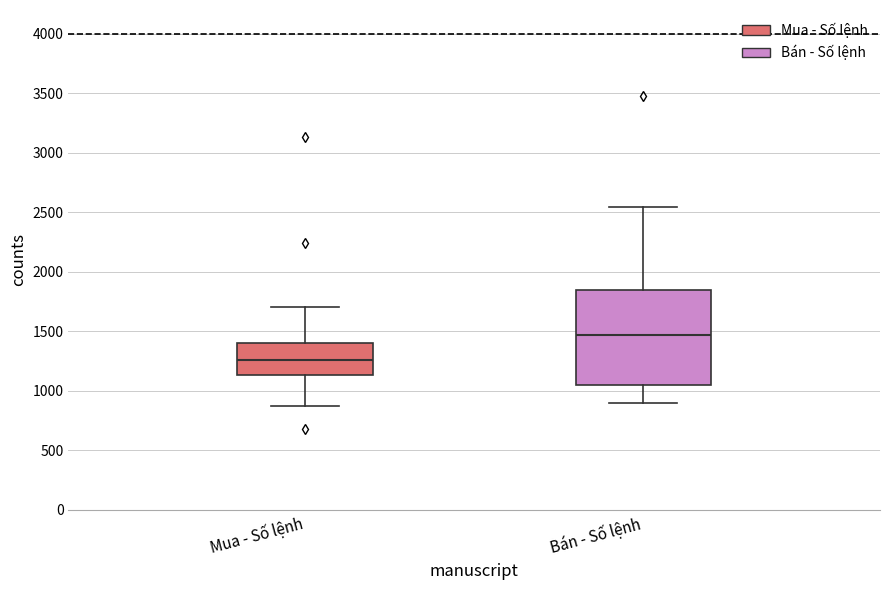

Reading left to right, transcribe this box plot: for each box, give where its median line is, the range the box spans, and where its two whiskers end, as read against the y-axis. The values are not printed on the chart, so give them approximately, as read against the axis.

Mua - Số lệnh: median 1250, box 1150 to 1400, whiskers 850 to 1700
Bán - Số lệnh: median 1450, box 1050 to 1850, whiskers 900 to 2550